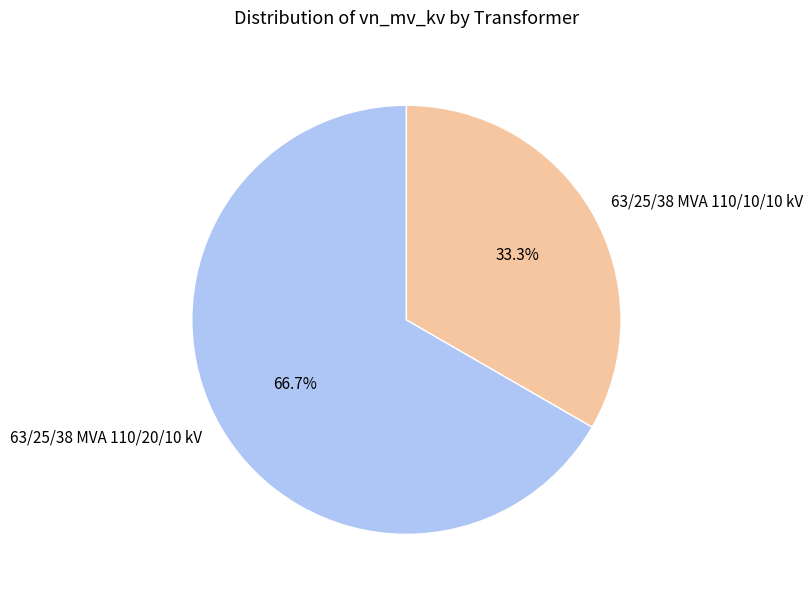

What percentage is the 63/25/38 MVA 110/10/10 kV slice, to the nearest percent?

33%